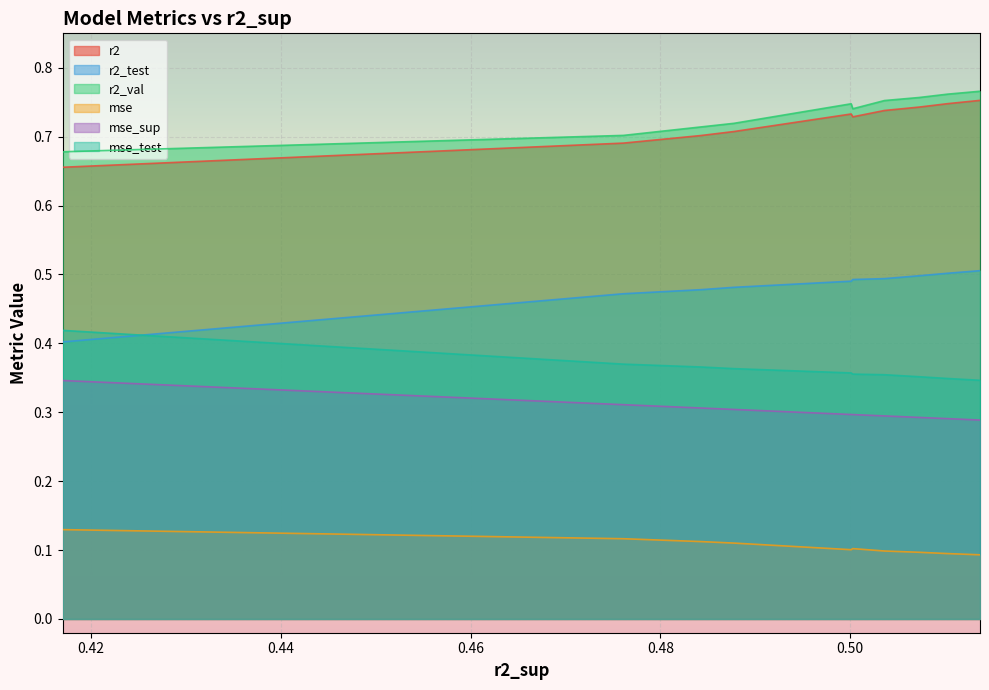

Count the number of categories in the chart.

10